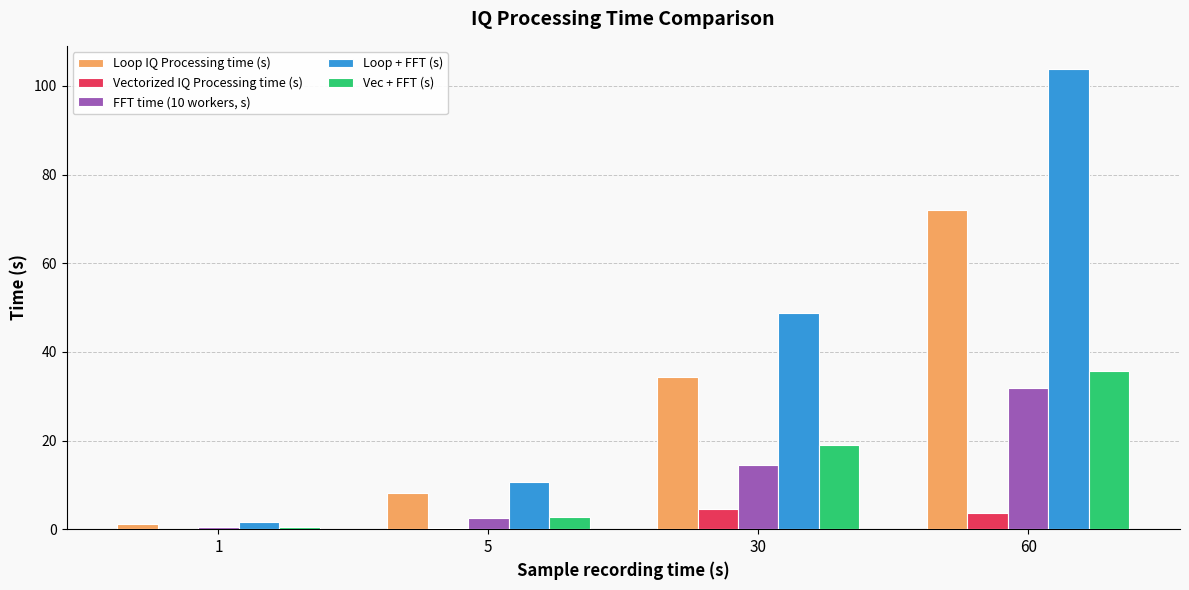

The value of FFT time (10 workers, s) at 30 is 6.7. True or false?

False